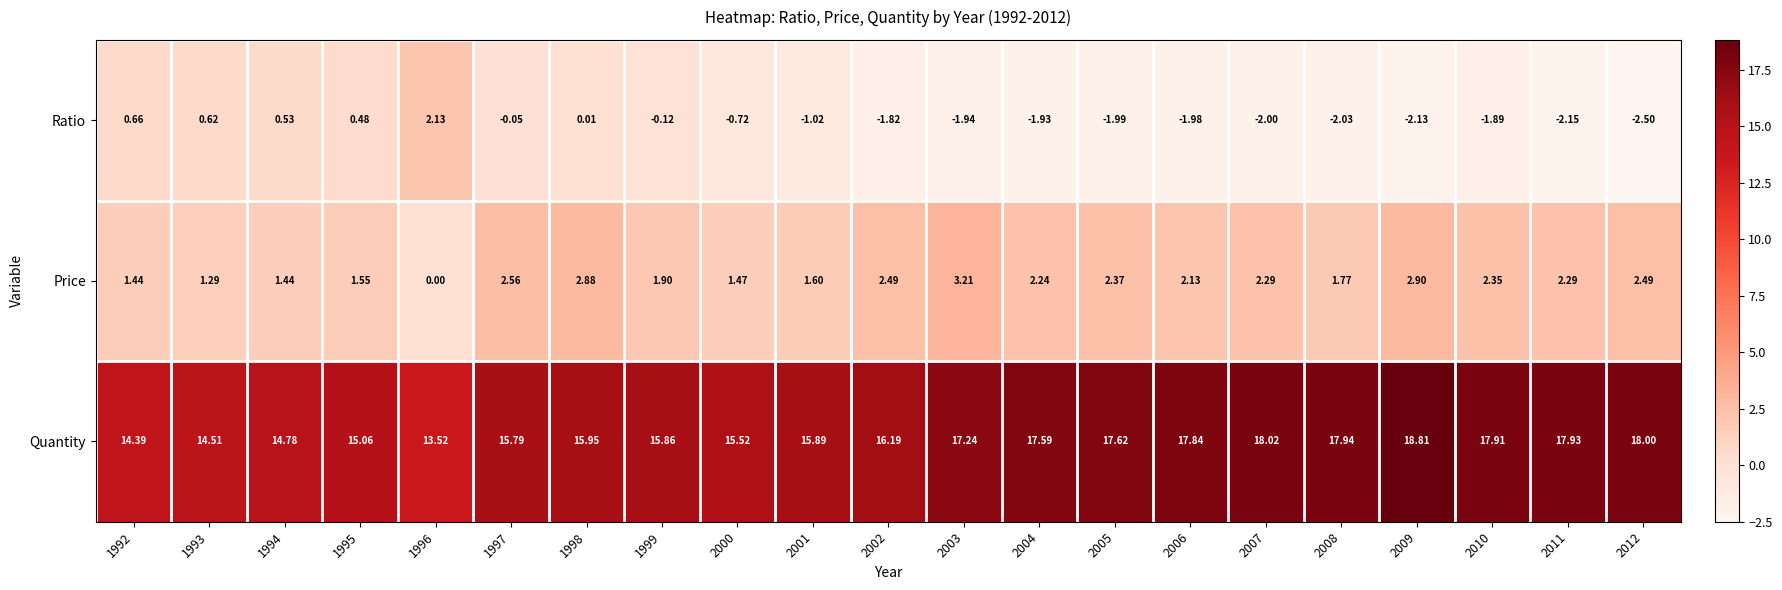

How many series are shown in this chart?

3